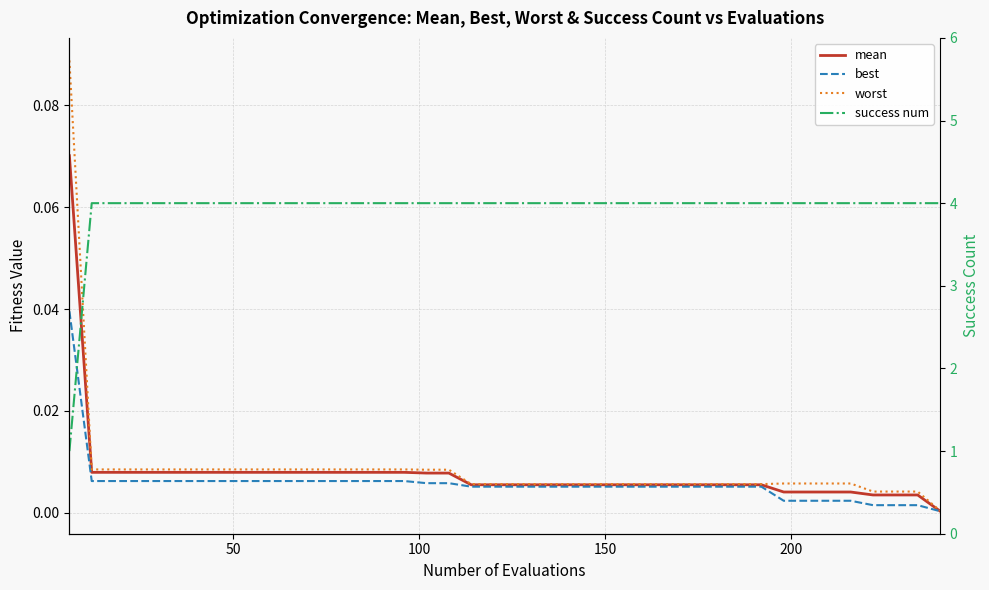

True or false: best and worst cross at least once.

False